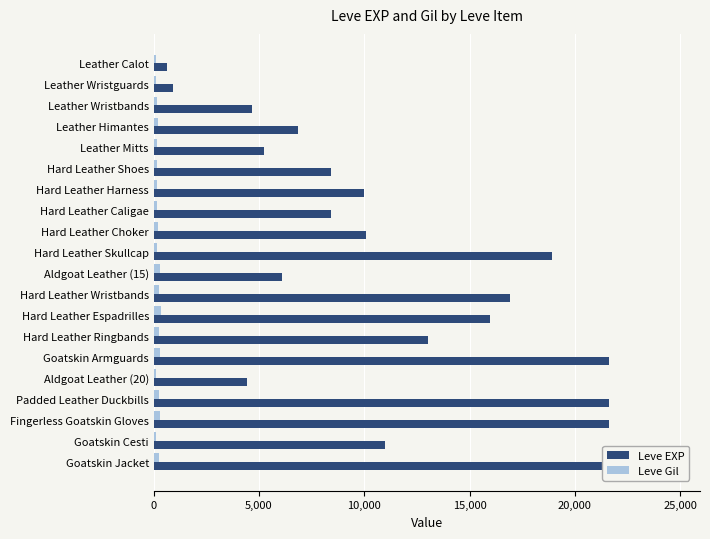

What is the maximum value for Leve Gil?

343